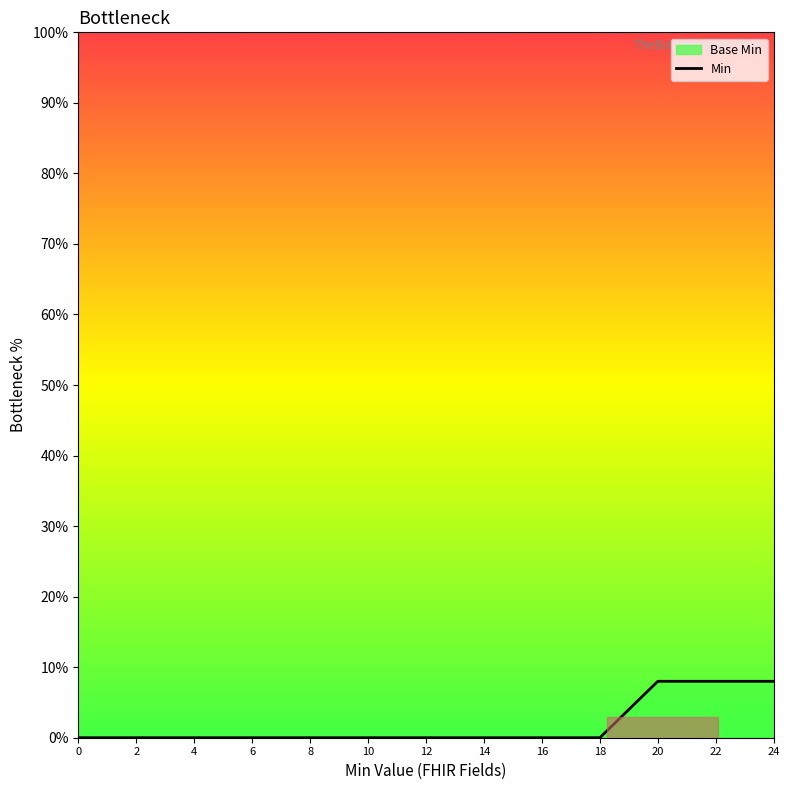

How many categories are shown in the chart?

25